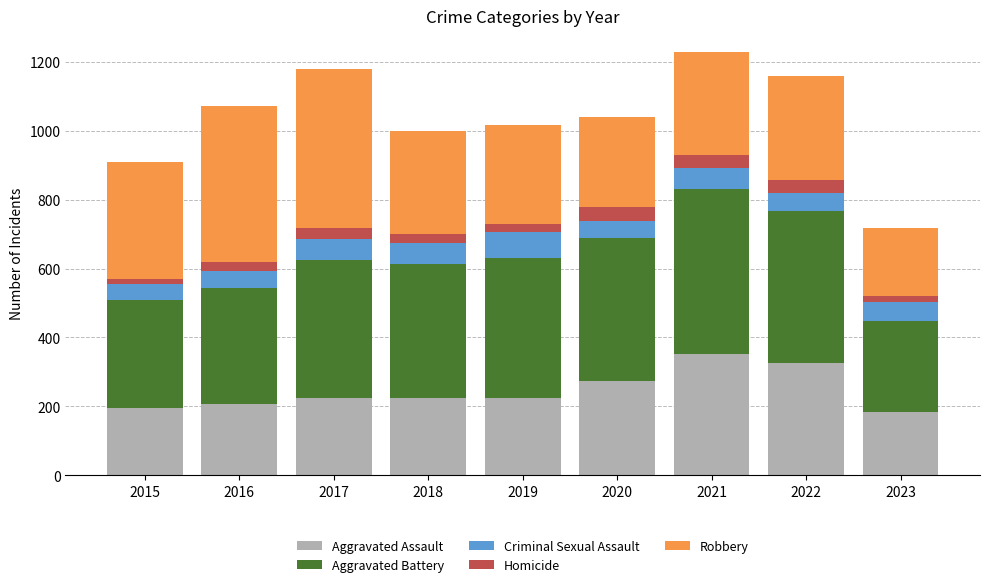

Is it true that Aggravated Assault equals 327 at 2022?

True